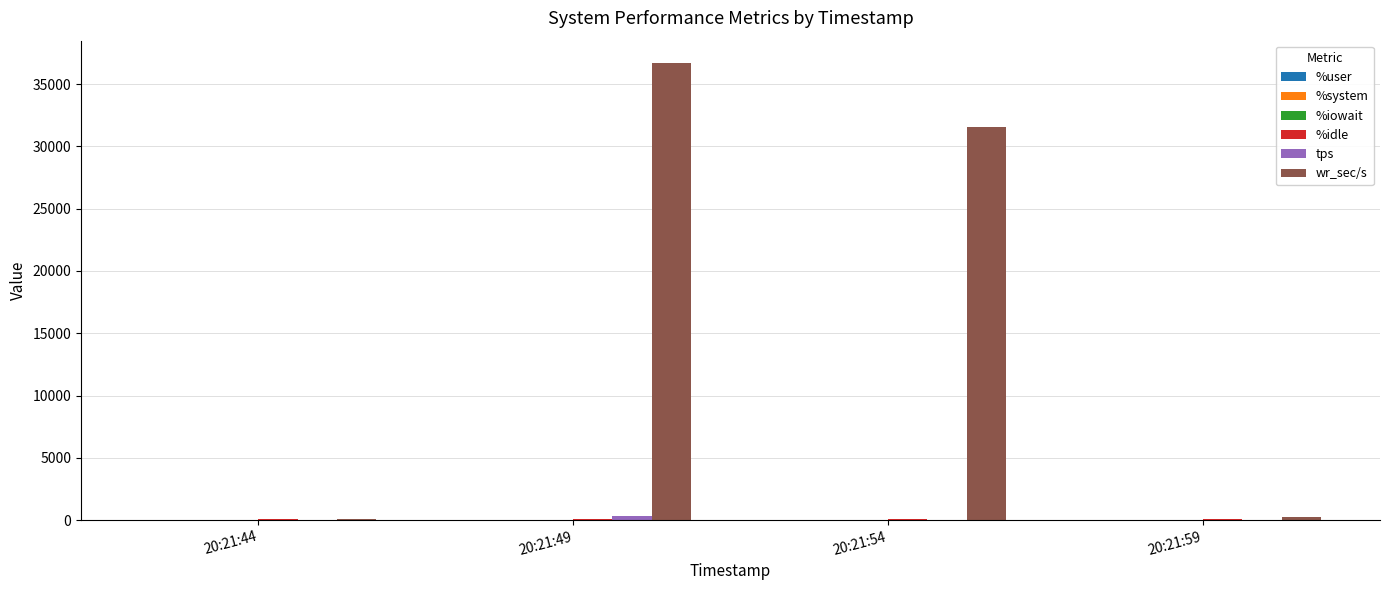

How many categories are shown in the chart?

4